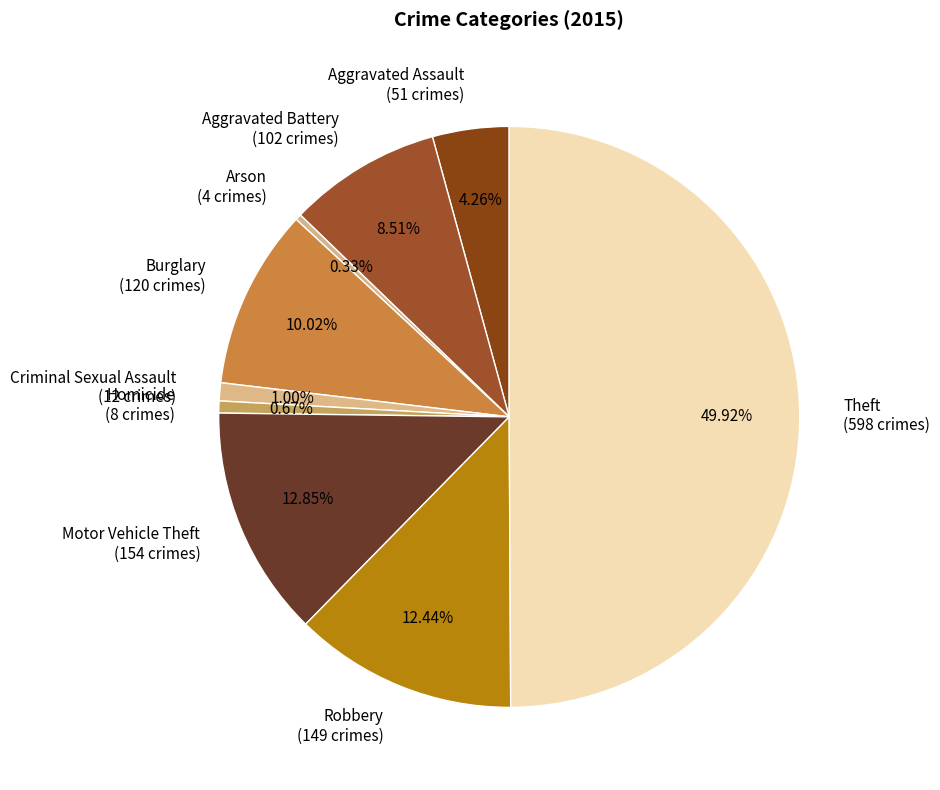

Do Criminal Sexual Assault and Arson together represent more than half of the pie?

No